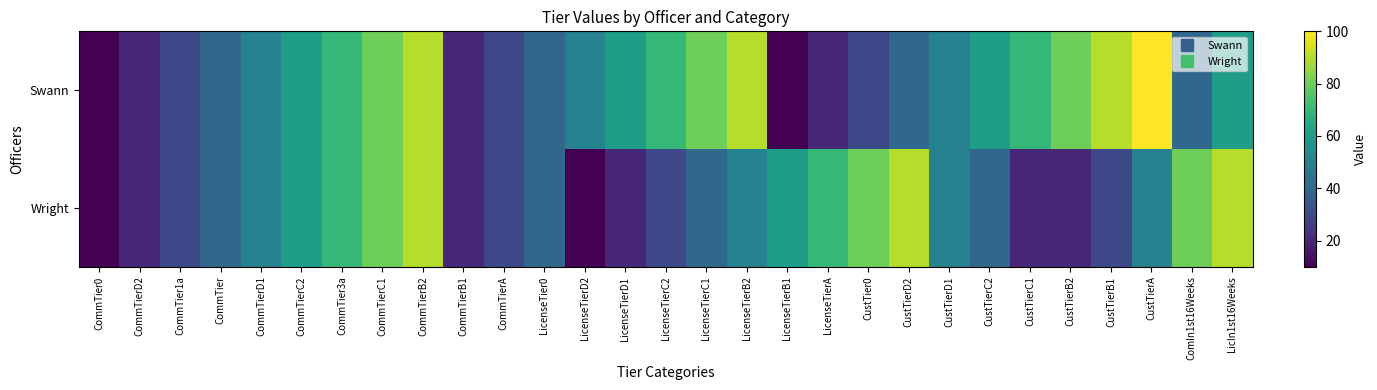

Reading left to right, list all the values displayed in this chart.

Swann: CommTier0=10	CommTierD2=20	CommTier1a=30	CommTier=40	CommTierD1=50	CommTierC2=60	CommTier3a=70	CommTierC1=80	CommTierB2=90	CommTierB1=20	CommTierA=30	LicenseTier0=40	LicenseTierD2=50	LicenseTierD1=60	LicenseTierC2=70	LicenseTierC1=80	LicenseTierB2=90	LicenseTierB1=10	LicenseTierA=20	CustTier0=30	CustTierD2=40	CustTierD1=50	CustTierC2=60	CustTierC1=70	CustTierB2=80	CustTierB1=90	CustTierA=100	ComIn1st16Weeks=40	LicIn1st16Weeks=60
Wright: CommTier0=10	CommTierD2=20	CommTier1a=30	CommTier=40	CommTierD1=50	CommTierC2=60	CommTier3a=70	CommTierC1=80	CommTierB2=90	CommTierB1=20	CommTierA=30	LicenseTier0=40	LicenseTierD2=10	LicenseTierD1=20	LicenseTierC2=30	LicenseTierC1=40	LicenseTierB2=50	LicenseTierB1=60	LicenseTierA=70	CustTier0=80	CustTierD2=90	CustTierD1=50	CustTierC2=40	CustTierC1=20	CustTierB2=20	CustTierB1=30	CustTierA=50	ComIn1st16Weeks=80	LicIn1st16Weeks=90